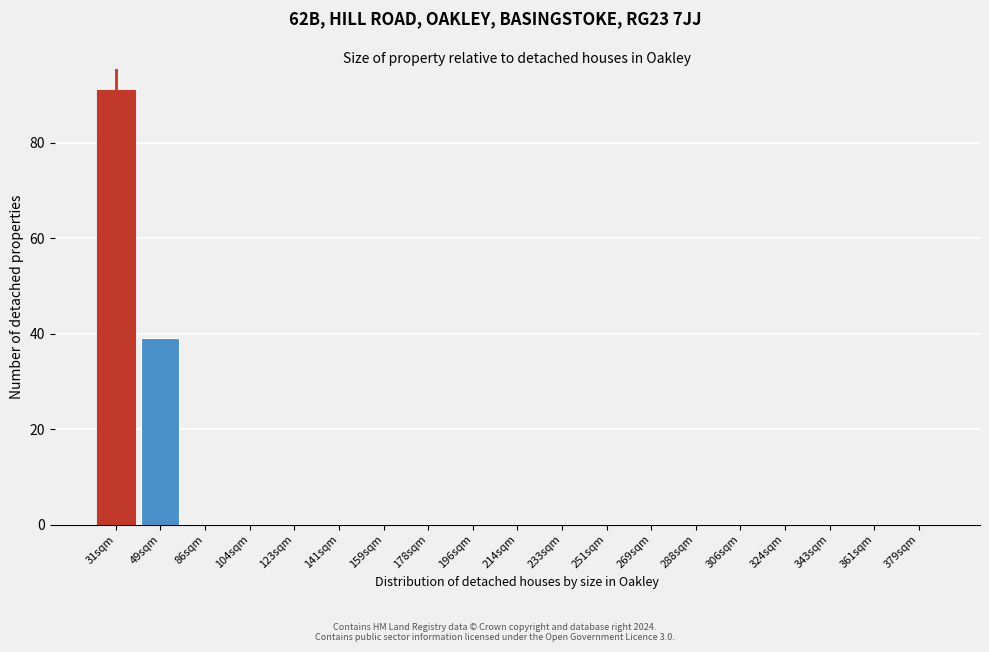

Reading left to right, extract all data points from this chart.

31sqm=91	49sqm=39	86sqm=0	104sqm=0	123sqm=0	141sqm=0	159sqm=0	178sqm=0	196sqm=0	214sqm=0	233sqm=0	251sqm=0	269sqm=0	288sqm=0	306sqm=0	324sqm=0	343sqm=0	361sqm=0	379sqm=0